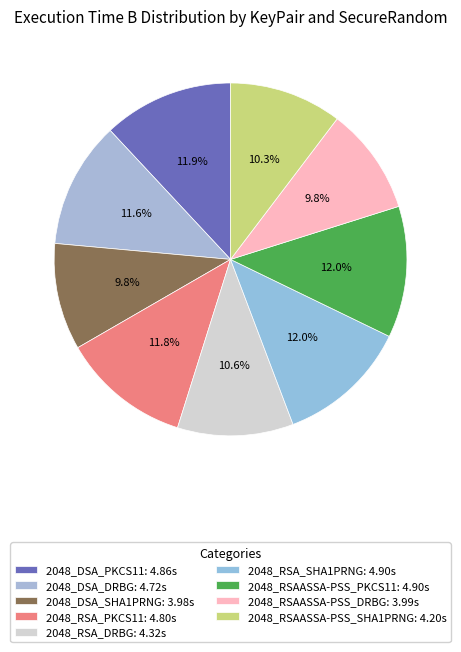

Count the number of slices in the pie.

9